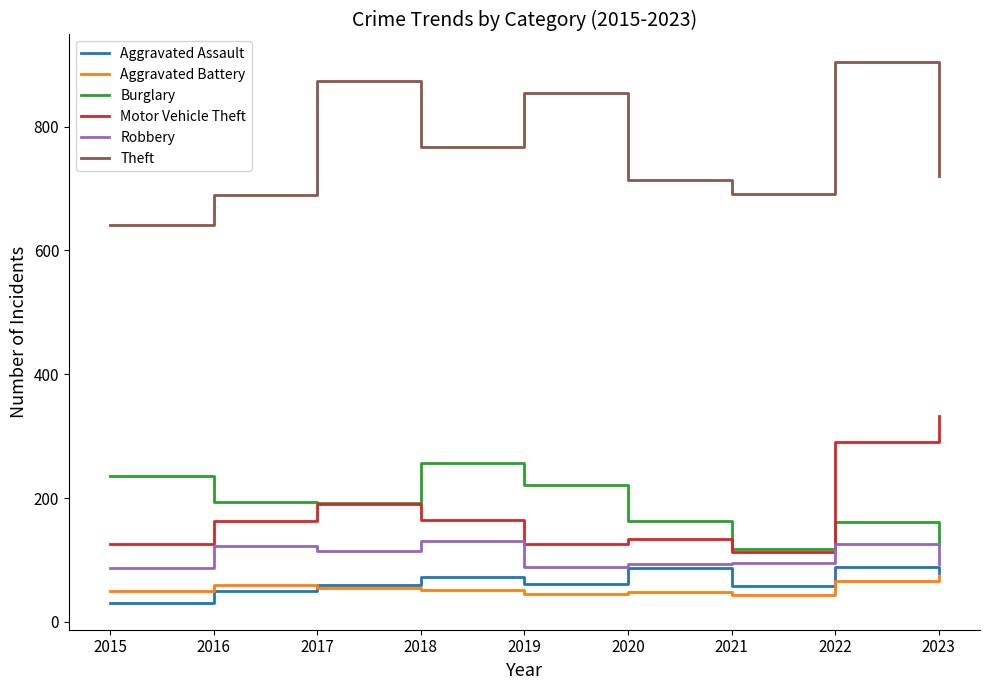

Which label corresponds to the smallest value in the chart?

2015